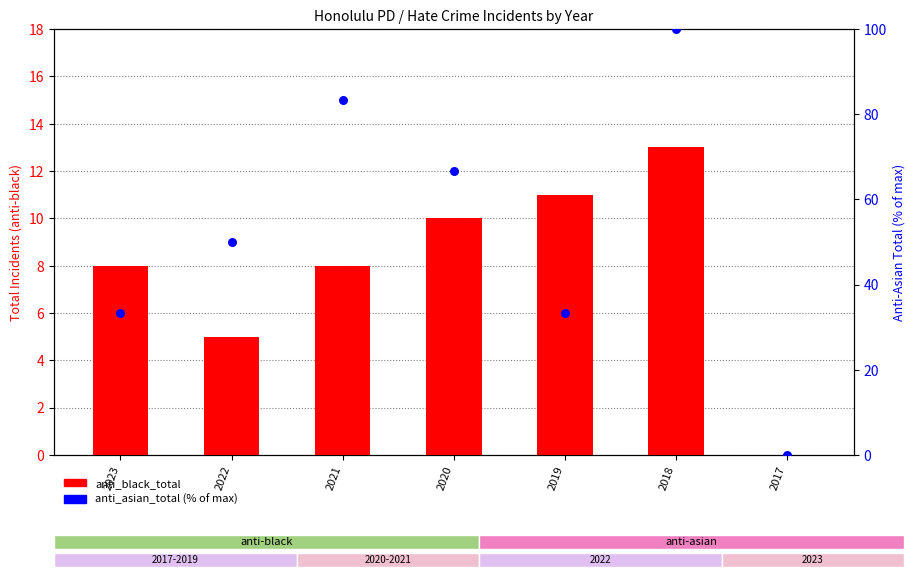

What is the total value across all series at 2021?

91.3